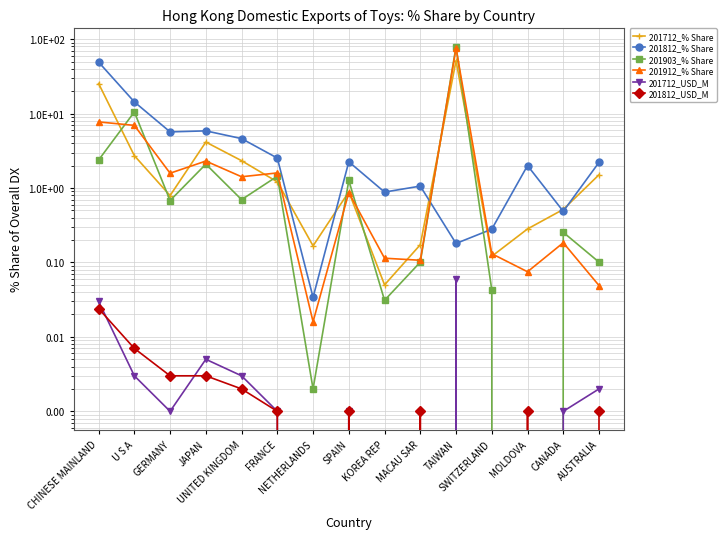

The 201812_USD_M series shows 0.0 at GERMANY. True or false?

True